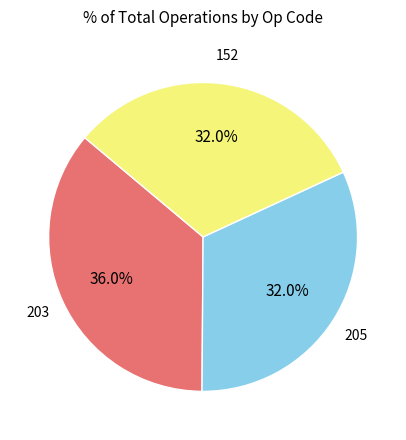

Does any single category account for the majority?

No